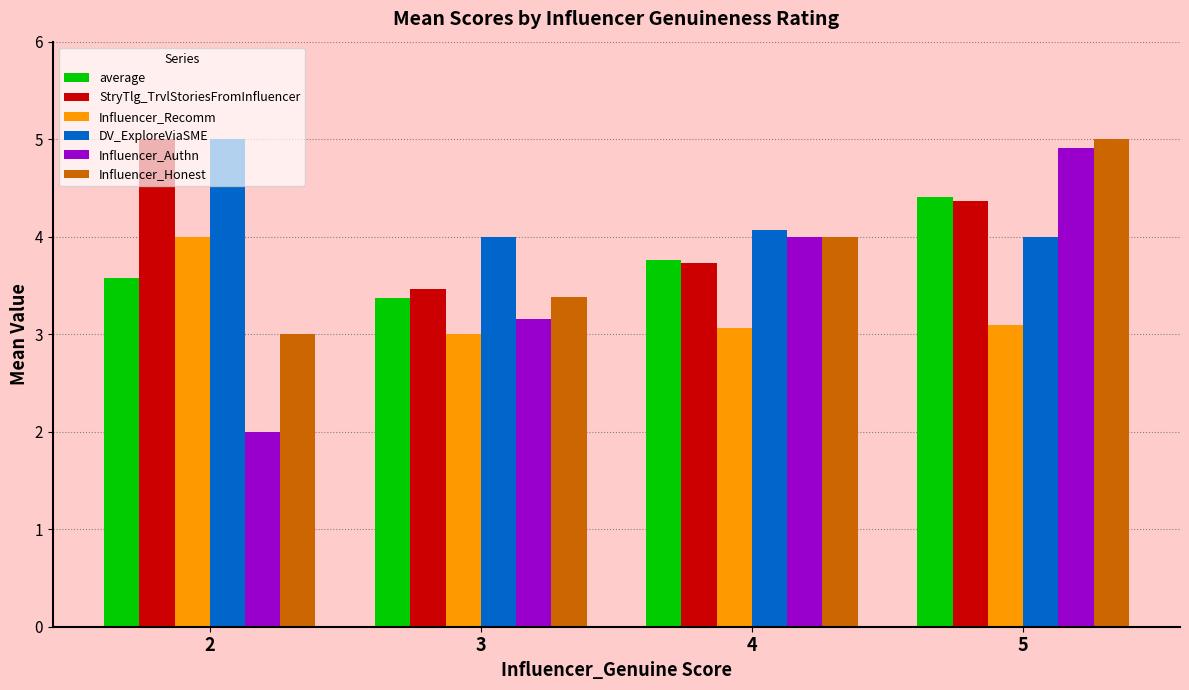

Does the chart contain stacked bars?

No